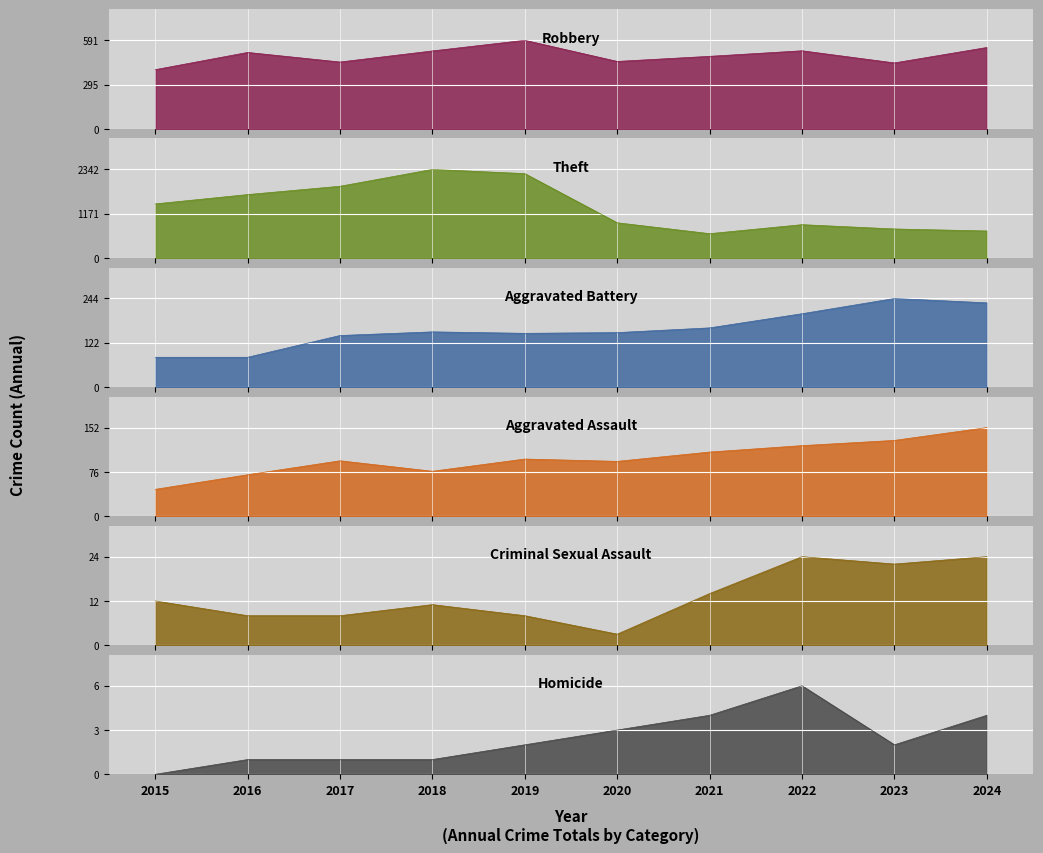

Reading left to right, transcribe all the data shown in this chart.

Robbery: 395	510	446	520	591	450	484	521	440	543
Theft: 1429	1676	1896	2342	2230	930	642	880	766	713
Aggravated Battery: 82	82	142	152	148	150	163	202	244	232
Aggravated Assault: 46	71	95	77	98	94	110	121	130	152
Criminal Sexual Assault: 12	8	8	11	8	3	14	24	22	24
Homicide: 0	1	1	1	2	3	4	6	2	4